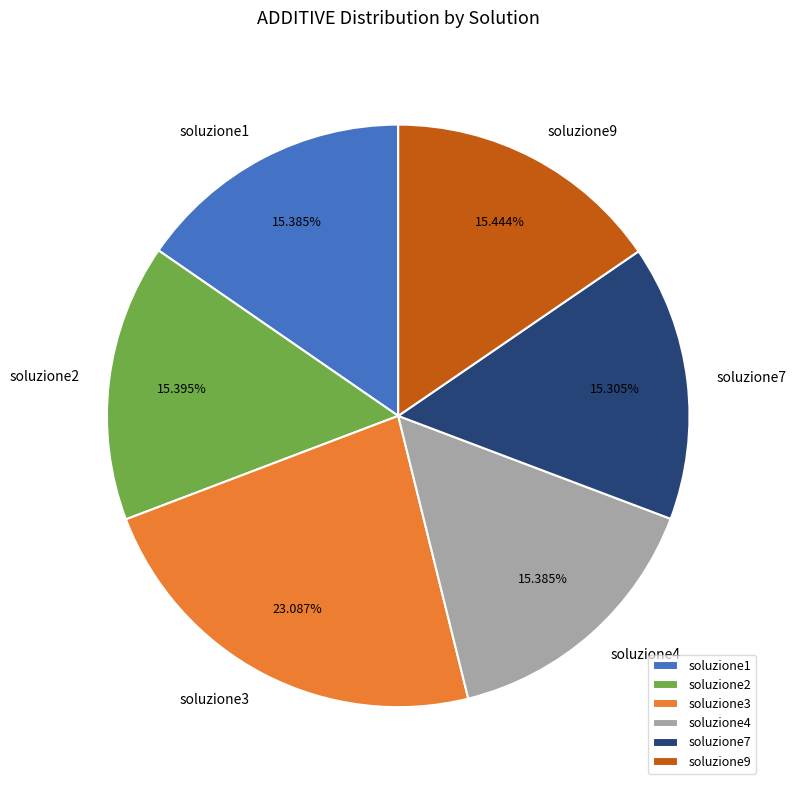

What is the largest slice in the pie chart?

soluzione3